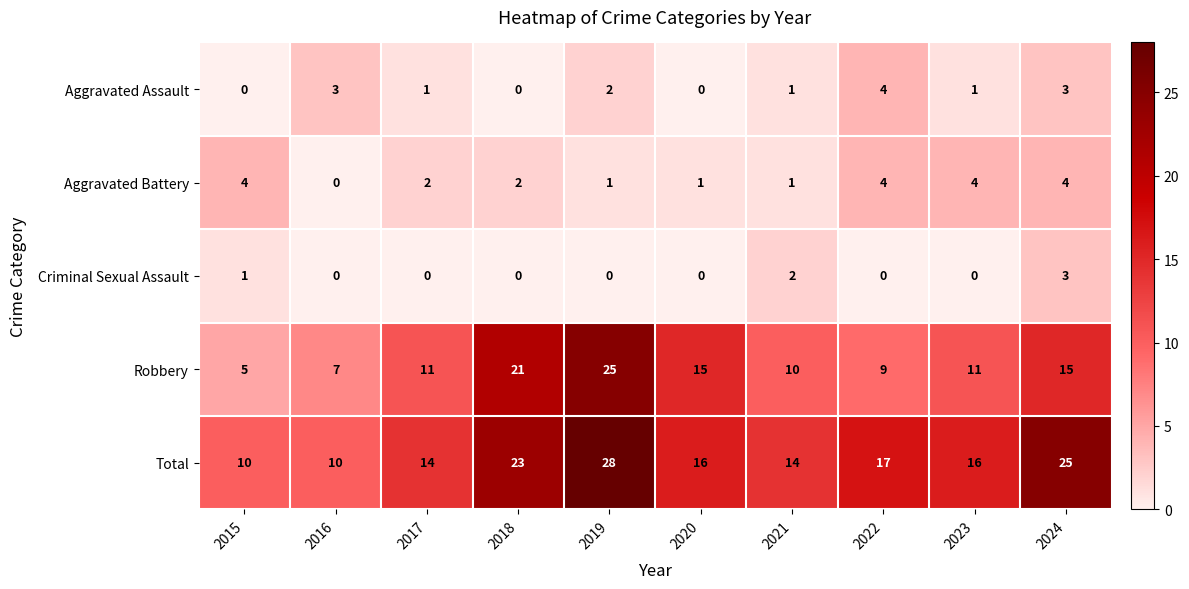

At how many categories does at least one series exceed 13?

8